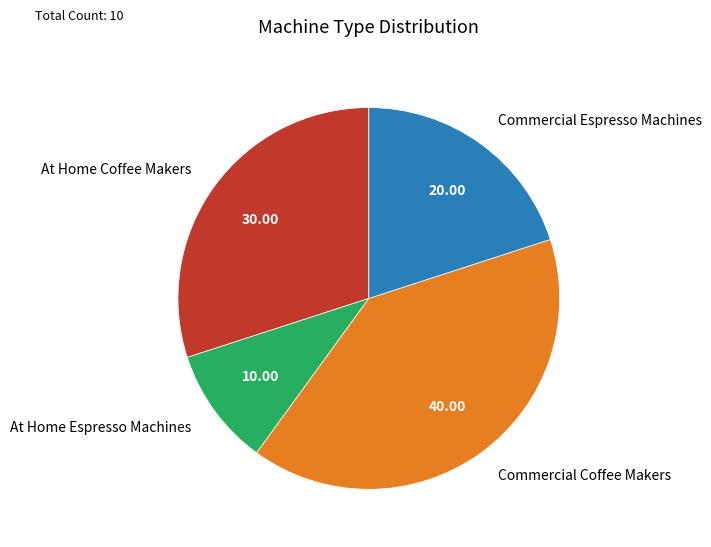

What is the largest slice in the pie chart?

Commercial Coffee Makers